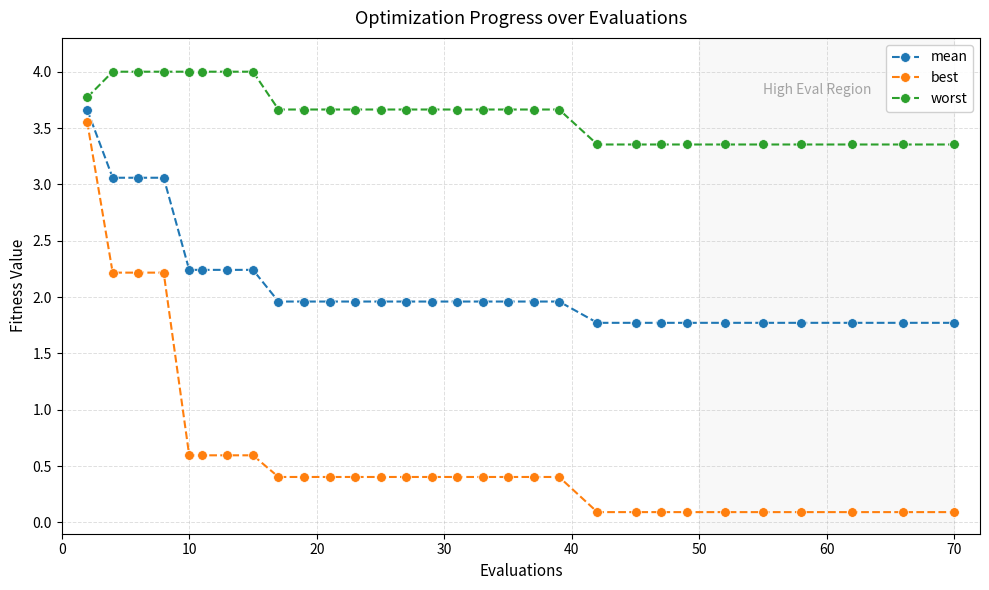

What is the average value of the best series?

0.6